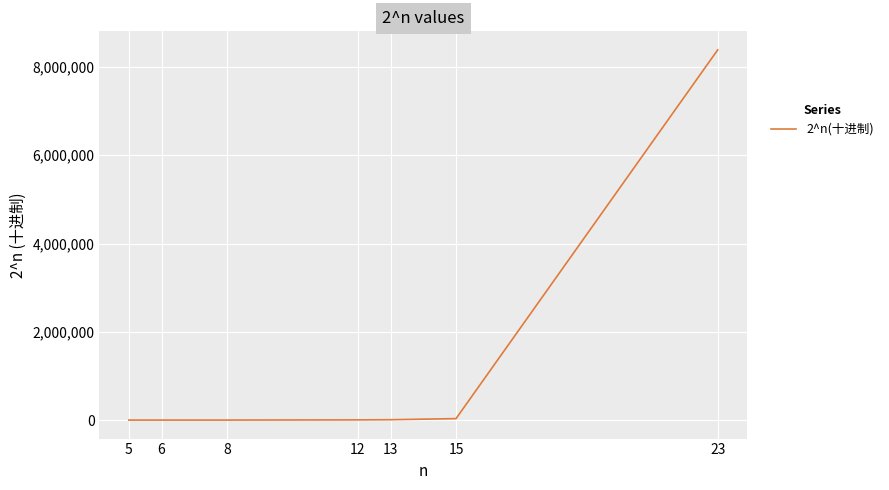

At which category does the chart reach its peak across all series?

23